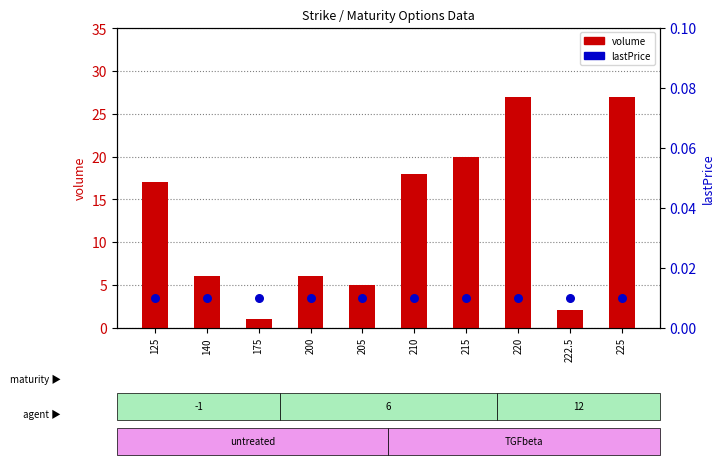

What are all the series names shown in the legend?

volume, lastPrice